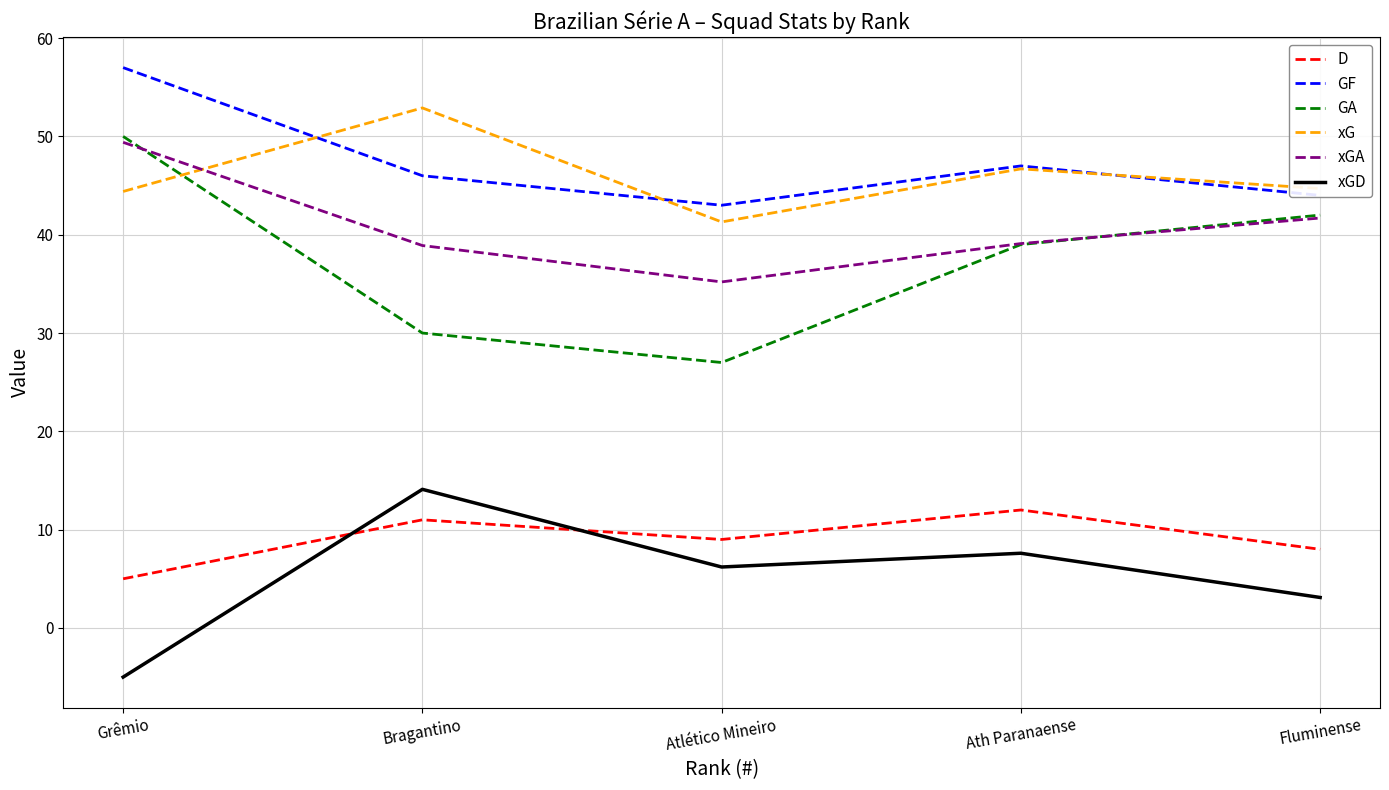

What position from the left is Atlético Mineiro?

3